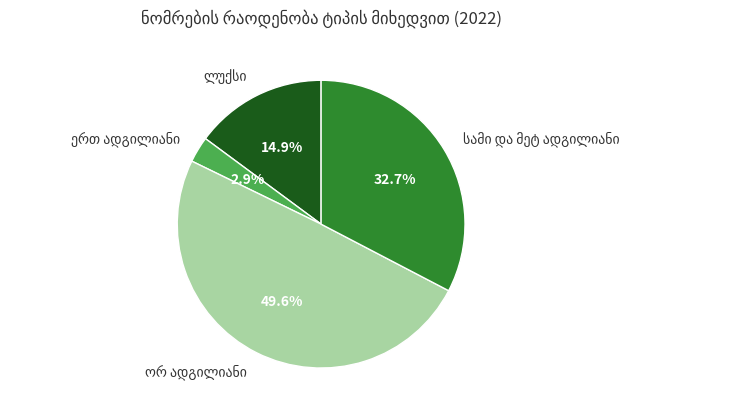

Is there a majority slice in this chart?

No